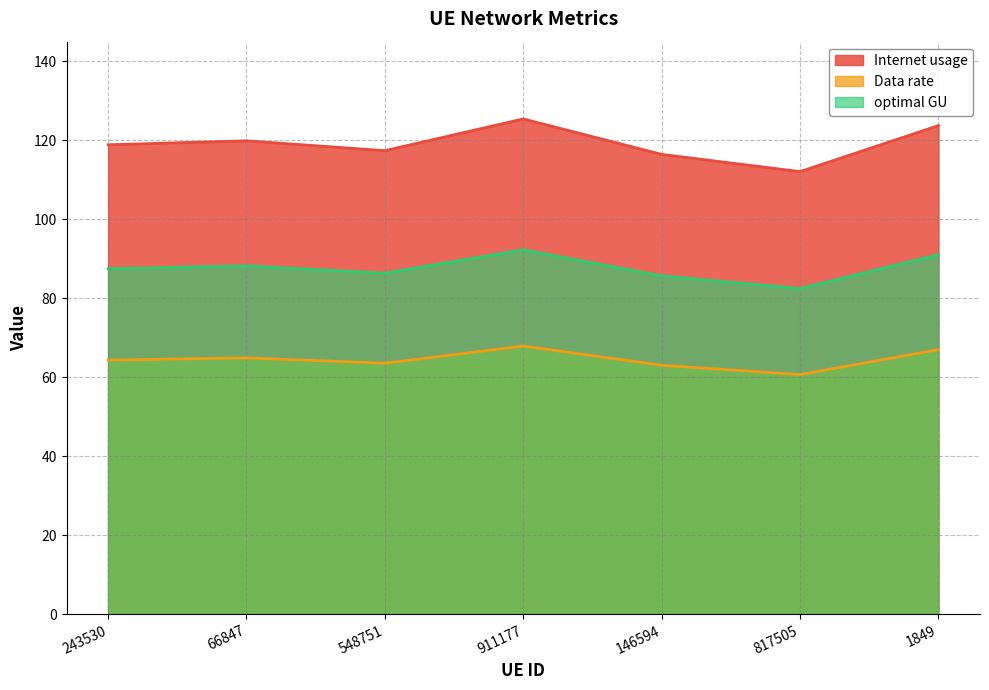

What is the highest value of the Internet usage series?

125.4